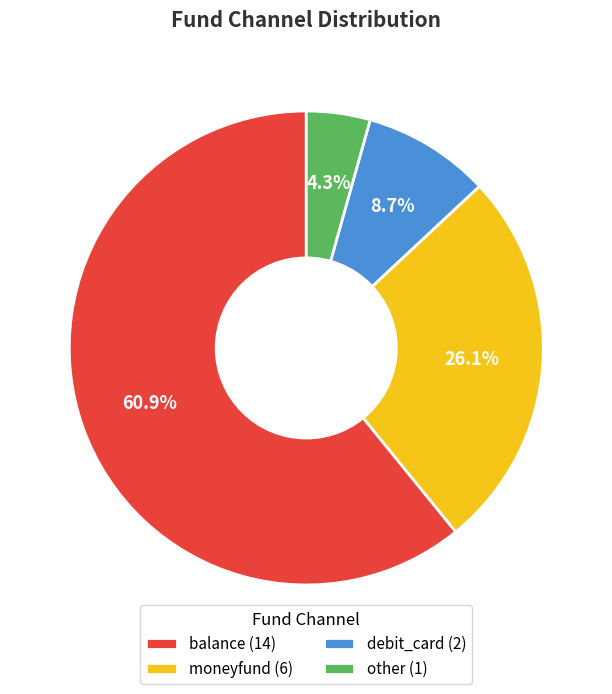

How many slices are in this pie chart?

4